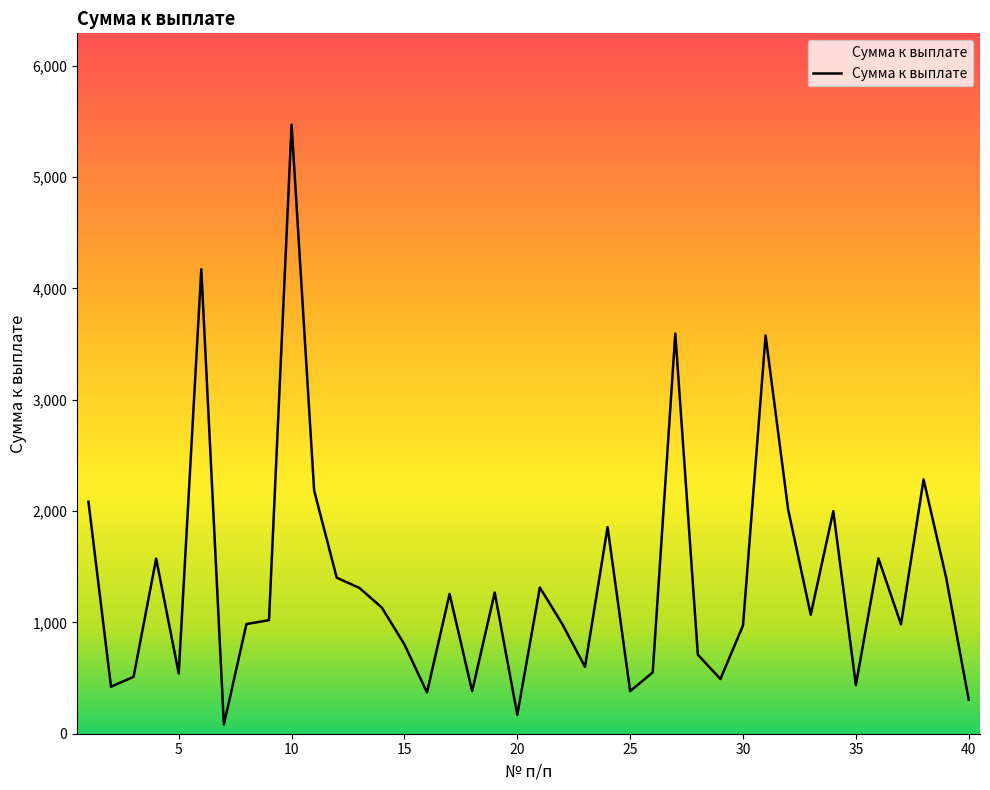

What is the maximum value shown in the chart?

5469.9